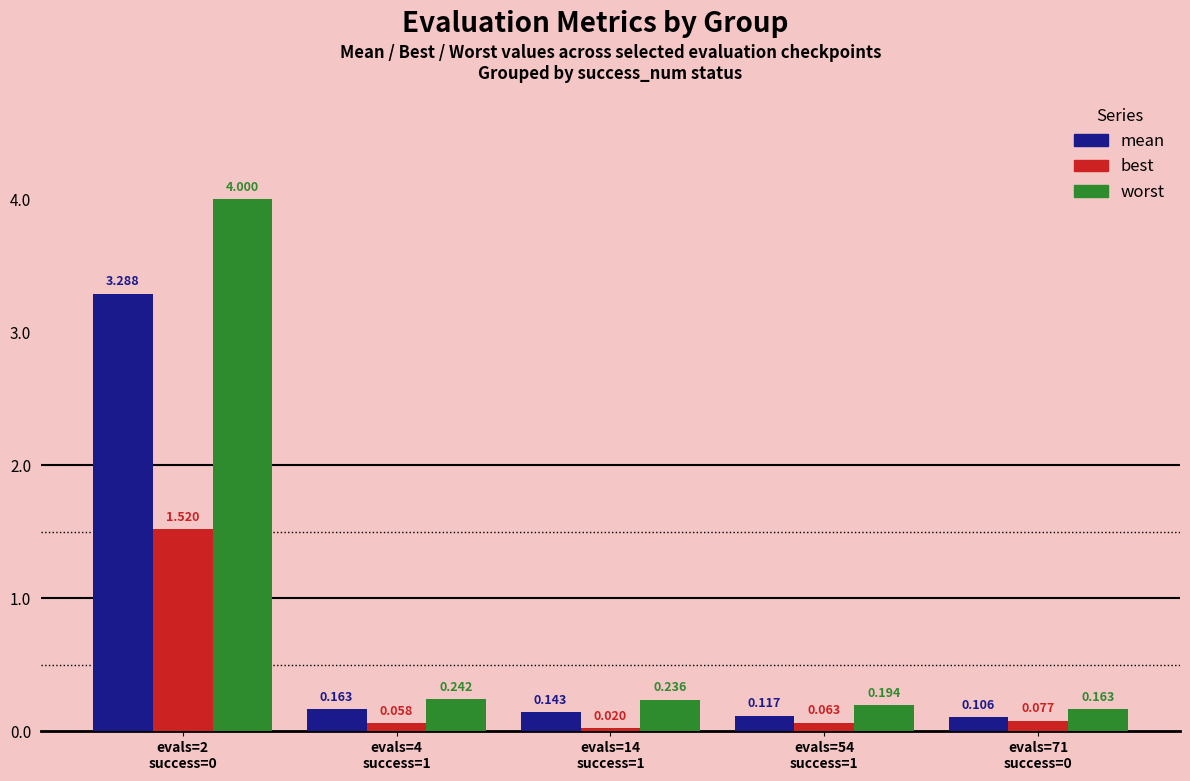

What is the difference between the worst values at evals=2
success=0 and evals=14
success=1?

3.8